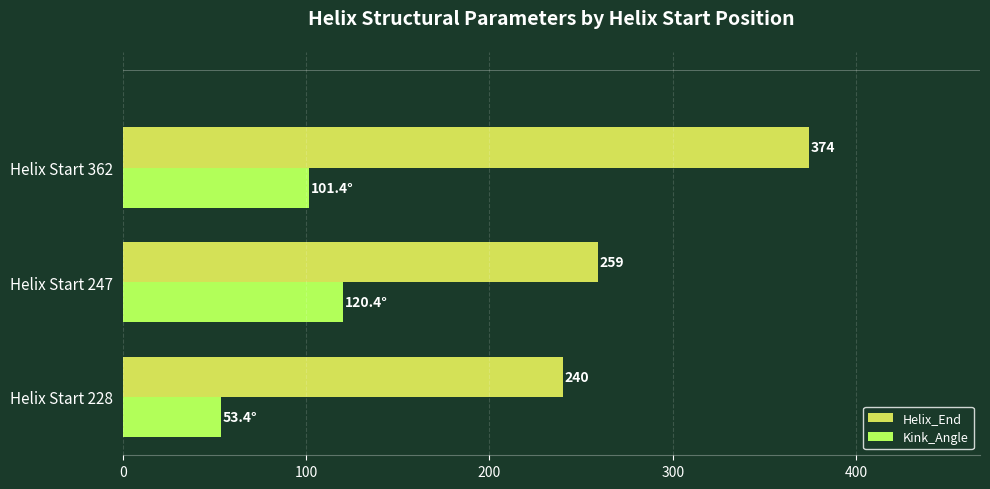

What is the sum of all Helix_End values?

873.0